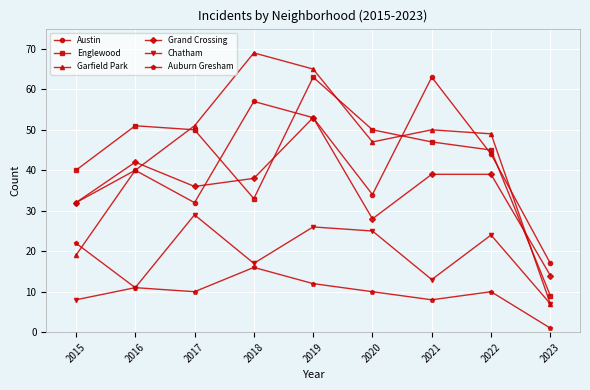

True or false: Auburn Gresham and Garfield Park intersect in this chart.

True